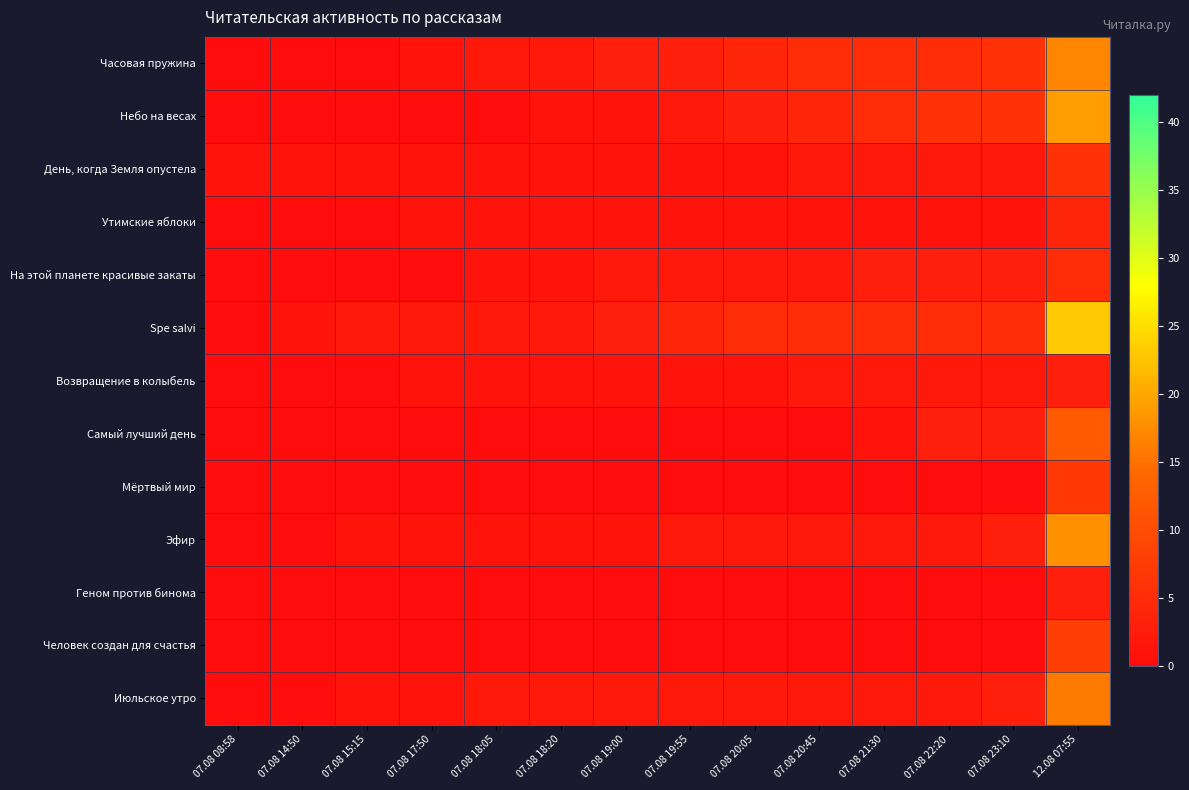

Rank the series by their maximum value, from lowest to highest.

Возвращение в колыбель, Геном против бинома, Утимские яблоки, На этой планете красивые закаты, День, когда Земля опустела, Мёртвый мир, Человек создан для счастья, Самый лучший день, Июльское утро, Часовая пружина, Эфир, Небо на весах, Spe salvi